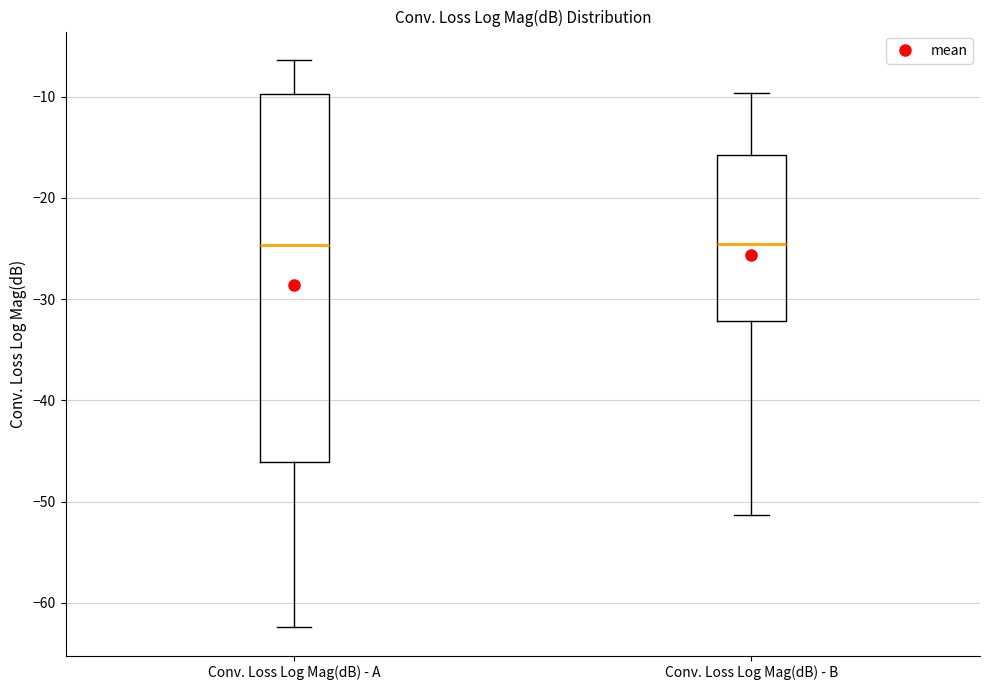

Where does the upper whisker of the box for Conv. Loss Log Mag(dB) - A end on the y-axis? The values are not printed on the chart, so give them approximately, as read against the axis.

-6